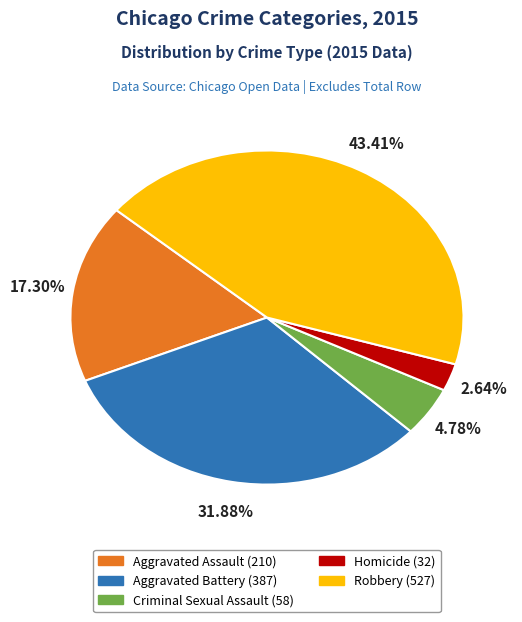

To the nearest percent, what percentage of the pie is Criminal Sexual Assault?

5%